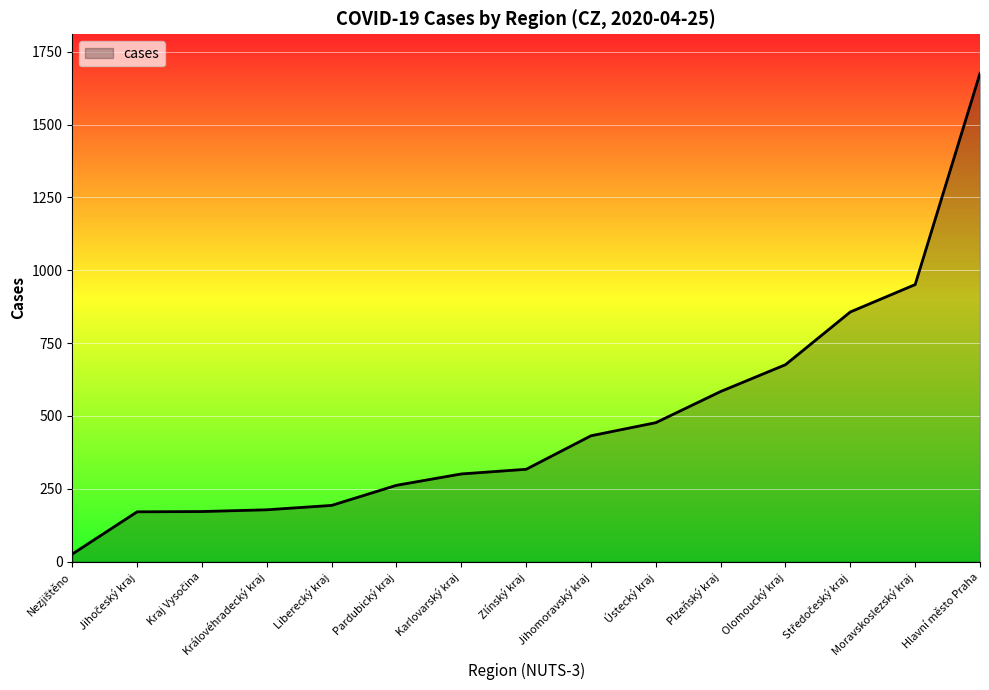

What is the maximum value shown in the chart?

1676